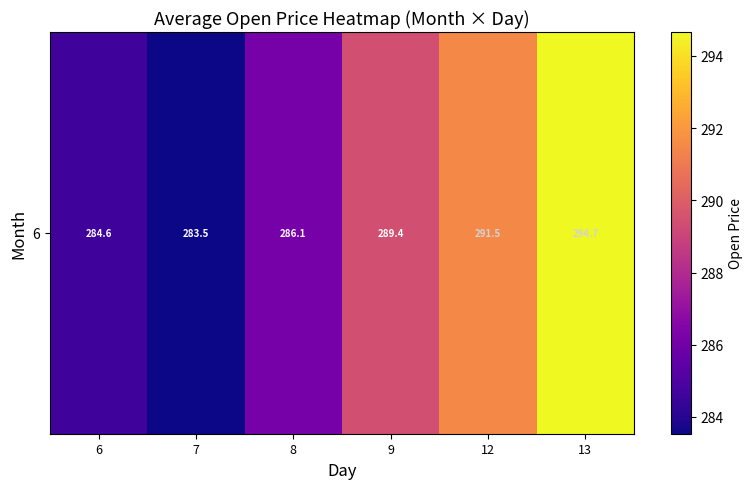

Which has a higher value, 8 or 7?

8